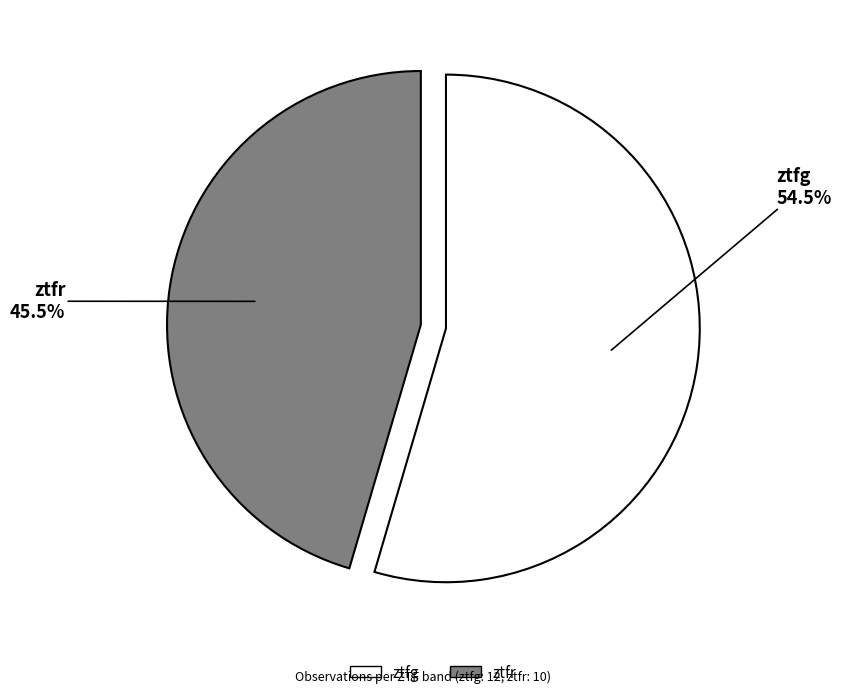

Rank the categories by value from highest to lowest.

ztfg, ztfr